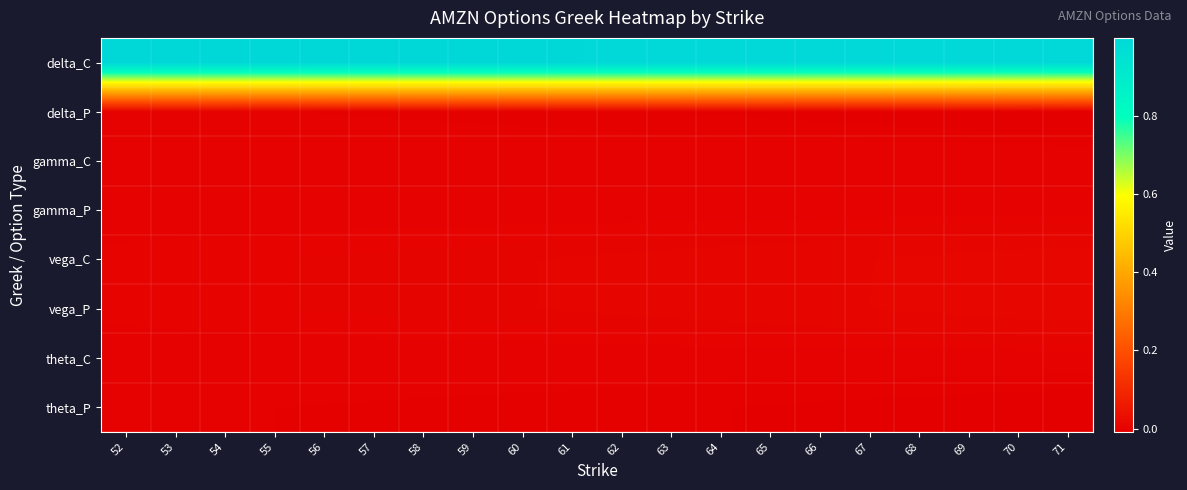

At how many categories does at least one series exceed 0?

20